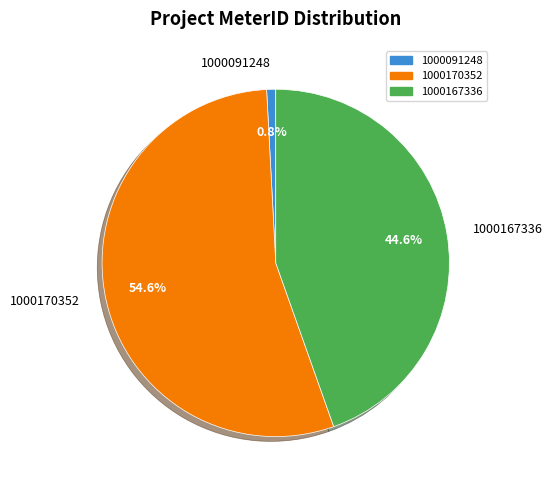

To the nearest percent, what is the average slice percentage?

33%